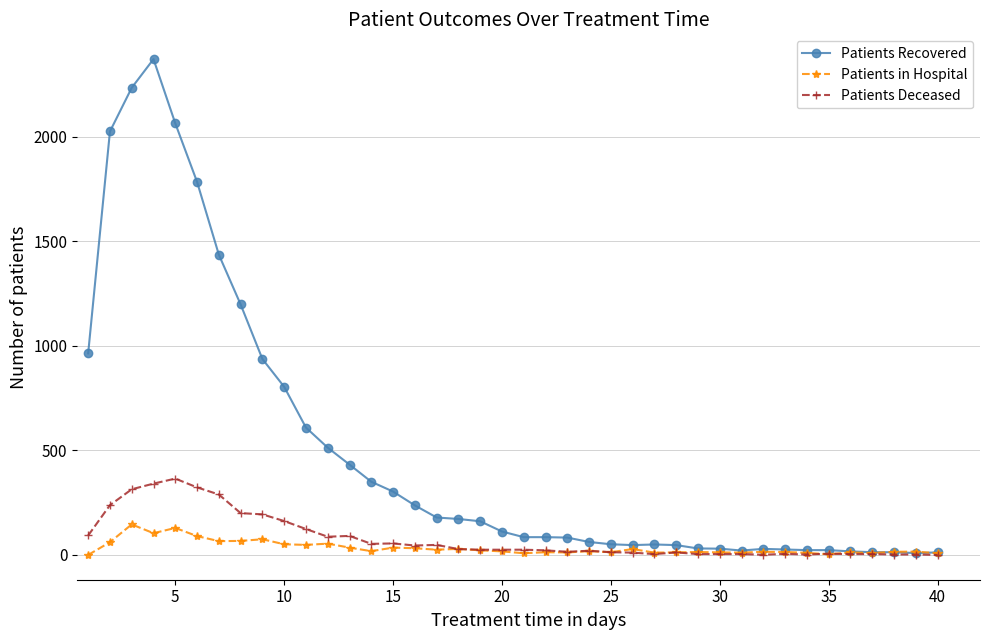

Which series has the largest total across all categories?

Patients Recovered